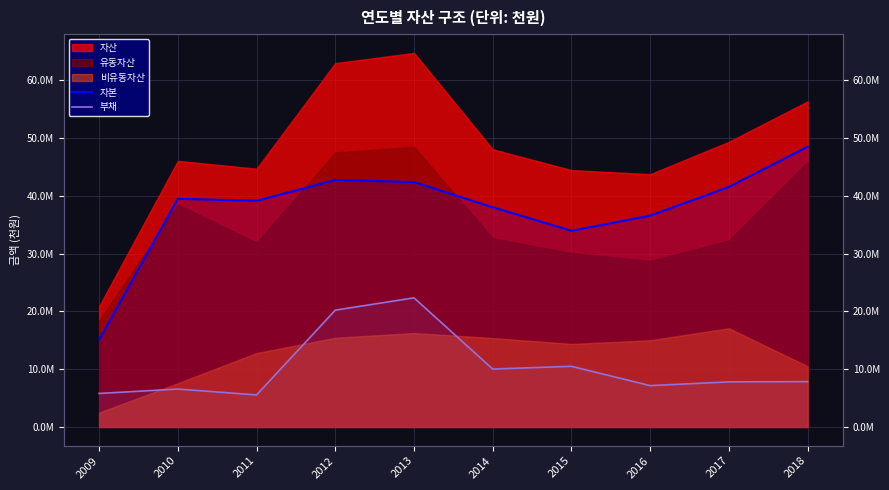

What is the difference between the second highest and minimum values in the 자본 series?

27652299